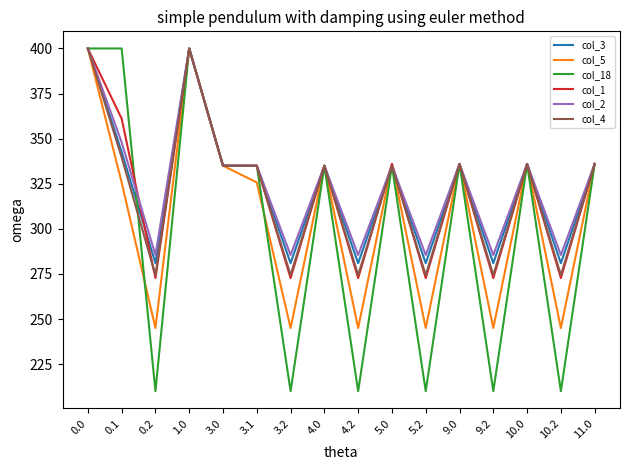

The value of col_5 at 9.2 is 357.0. True or false?

False